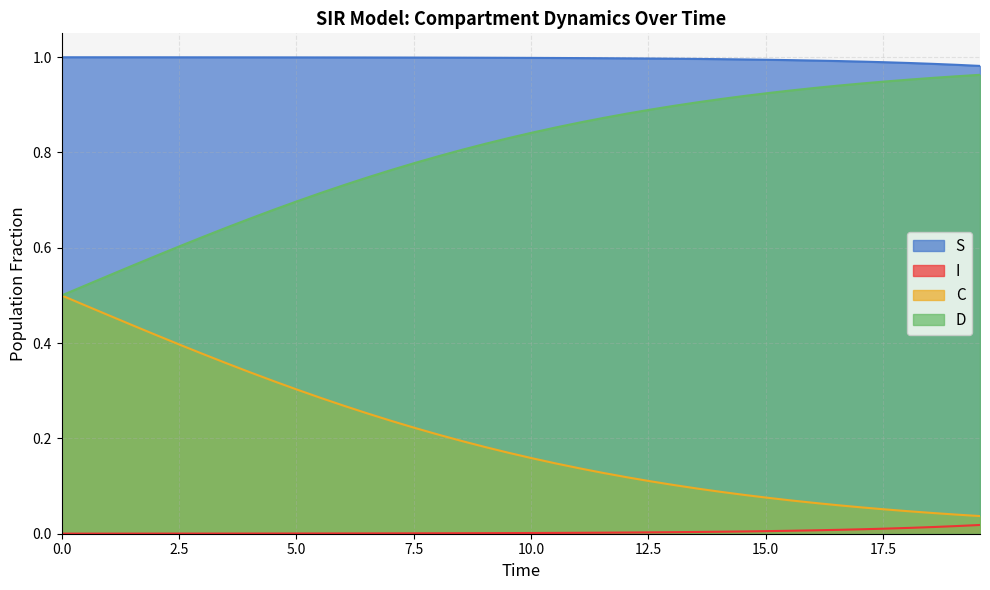

Rank the series by their maximum value, from highest to lowest.

S, D, C, I